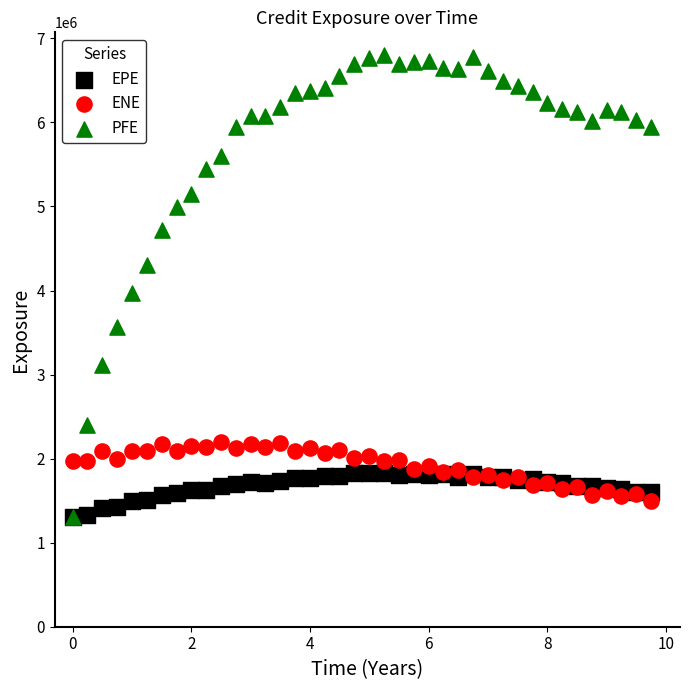

In the PFE series, what Y value is closest to 4049956?

3969527.0